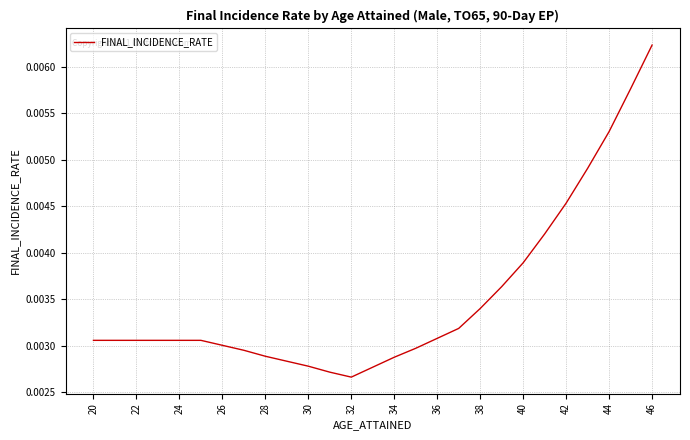

Is this an area chart (filled region under the line)?

No